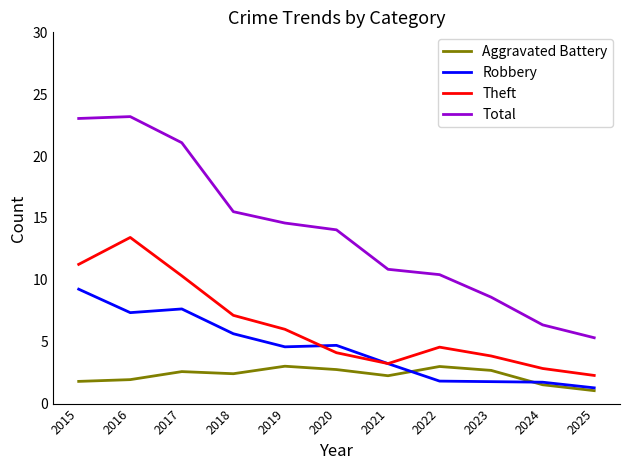

True or false: Total and Aggravated Battery cross at least once.

False